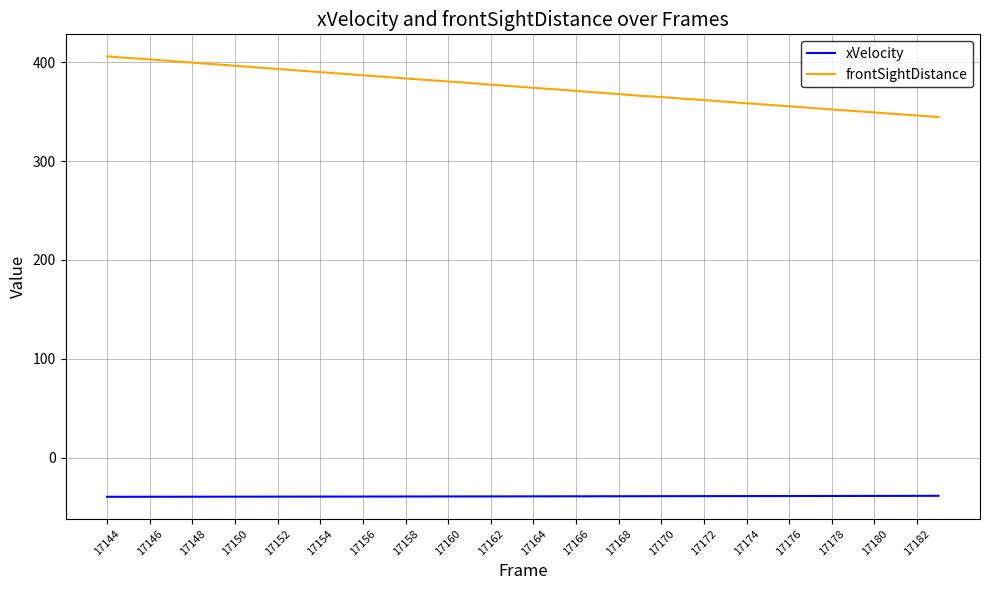

Which series has the widest spread of values?

frontSightDistance